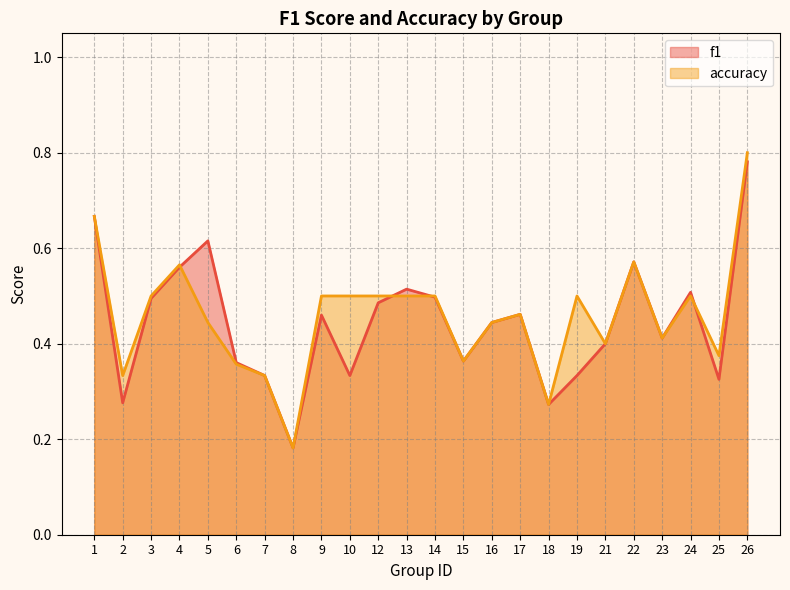

Count the number of data series in this chart.

2